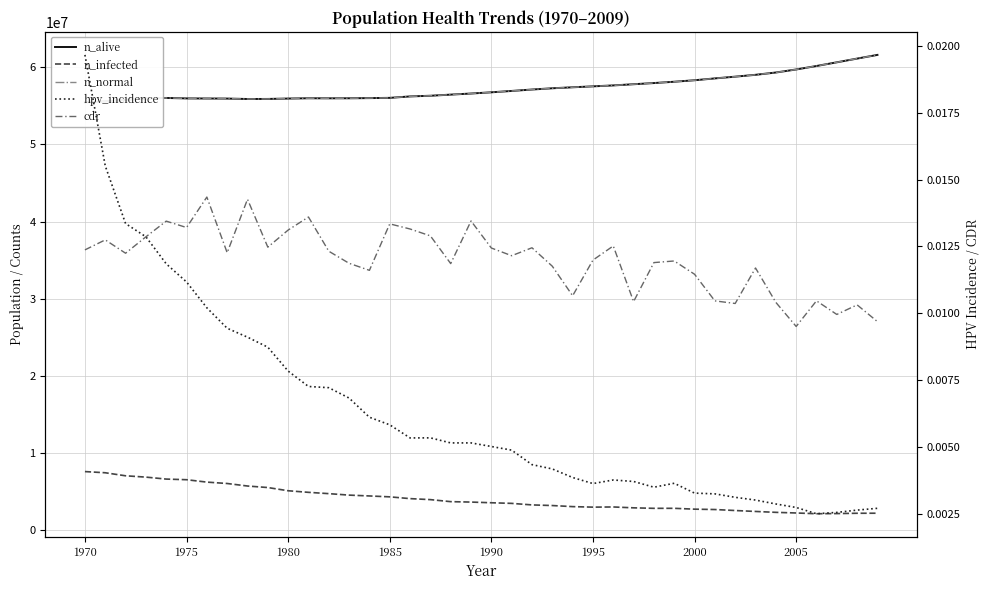

Between 1970 and 1975, which is larger?

1975